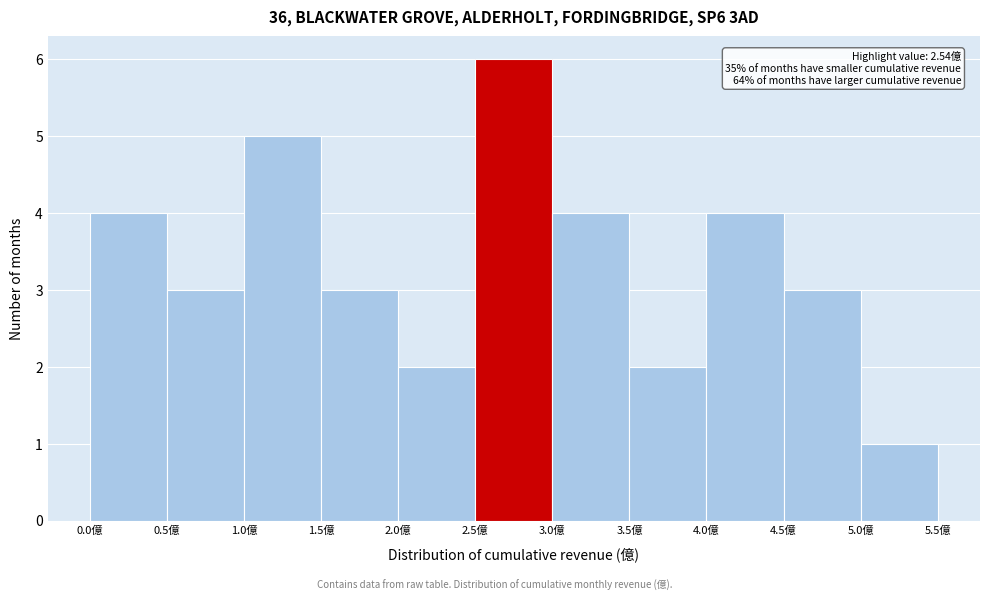

Over which range of the x-axis is the bar tallest?

2.5 to 3.0